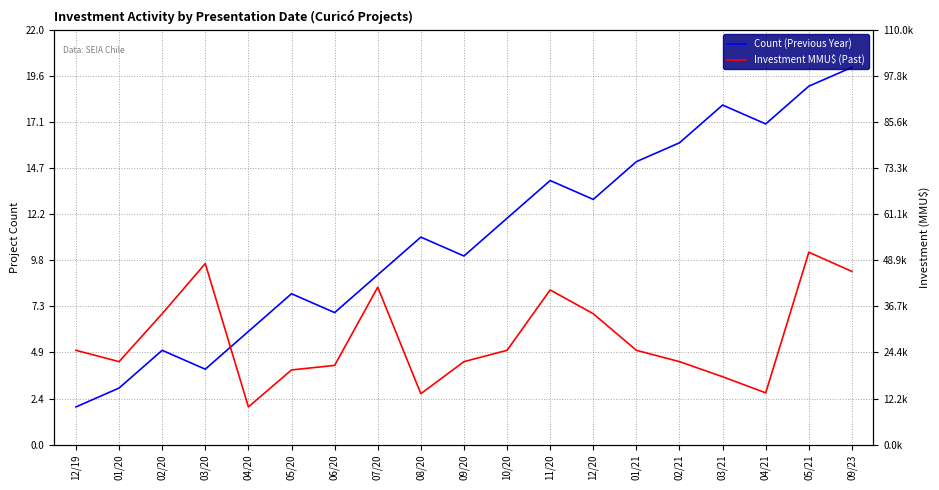

What is the spread (max minus min) of values at 12/20?

6.1